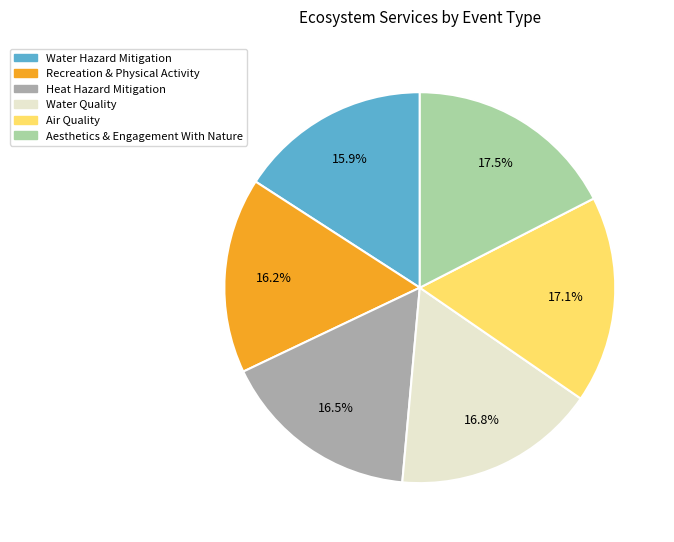

Is there a majority slice in this chart?

No